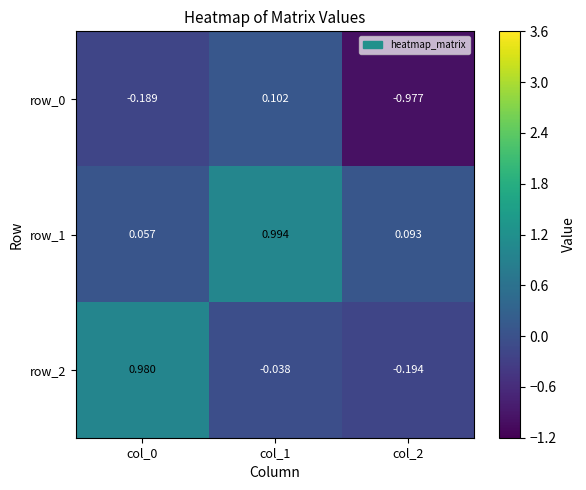

Which label corresponds to the smallest value in the chart?

col_2